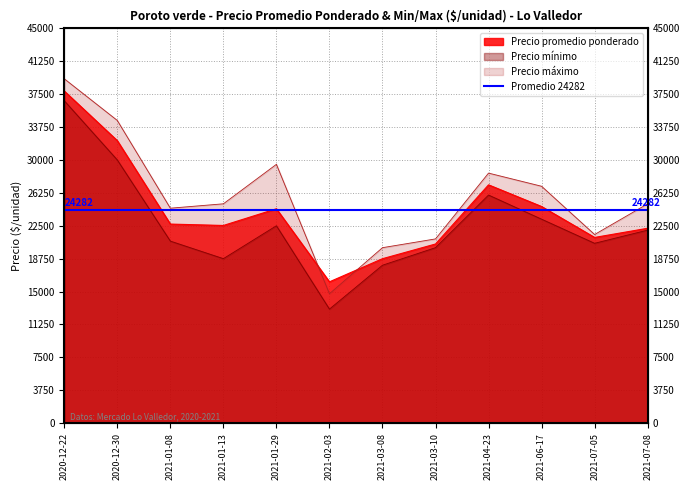

The Precio minimo series shows 22000 at 2021-07-08. True or false?

True